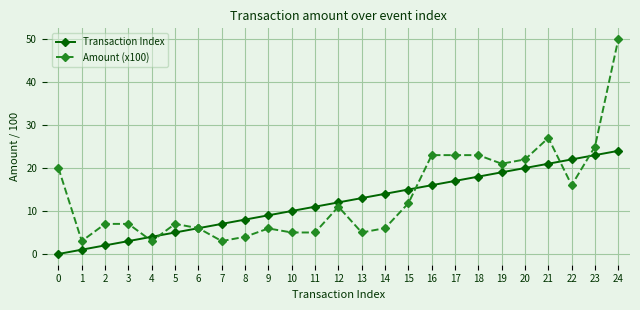

Where is Transaction Index nearest to the value 12?

12